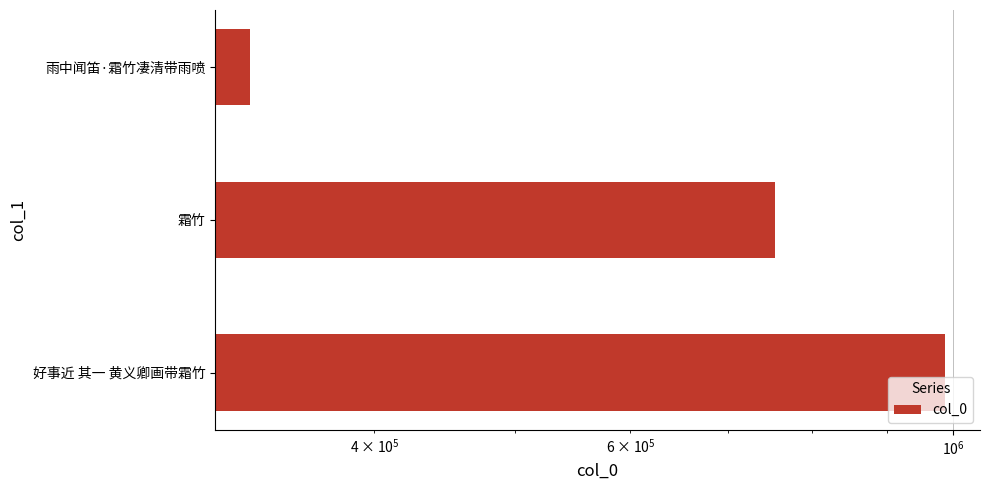

What position from the right is 雨中闻笛·霜竹凄清带雨喷?

1